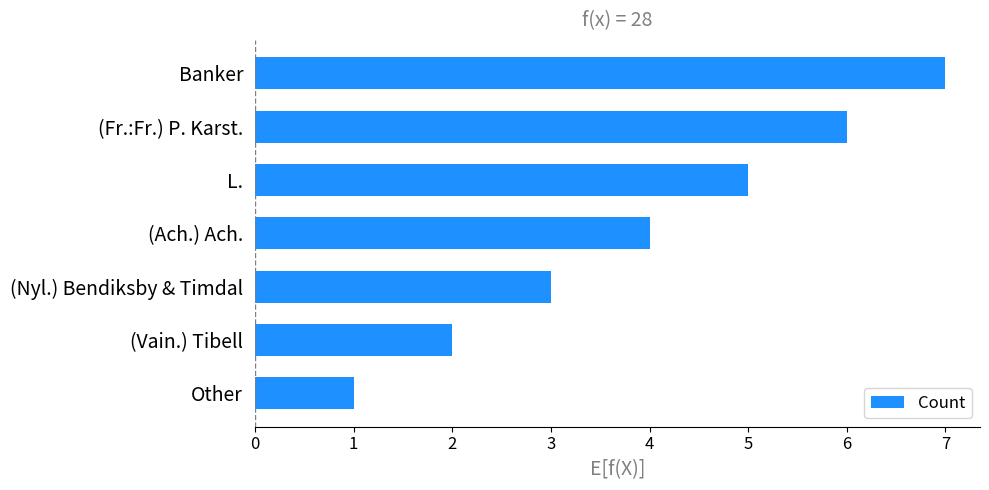

What is the change in value from (Fr.:Fr.) P. Karst. to (Nyl.) Bendiksby & Timdal?

-3